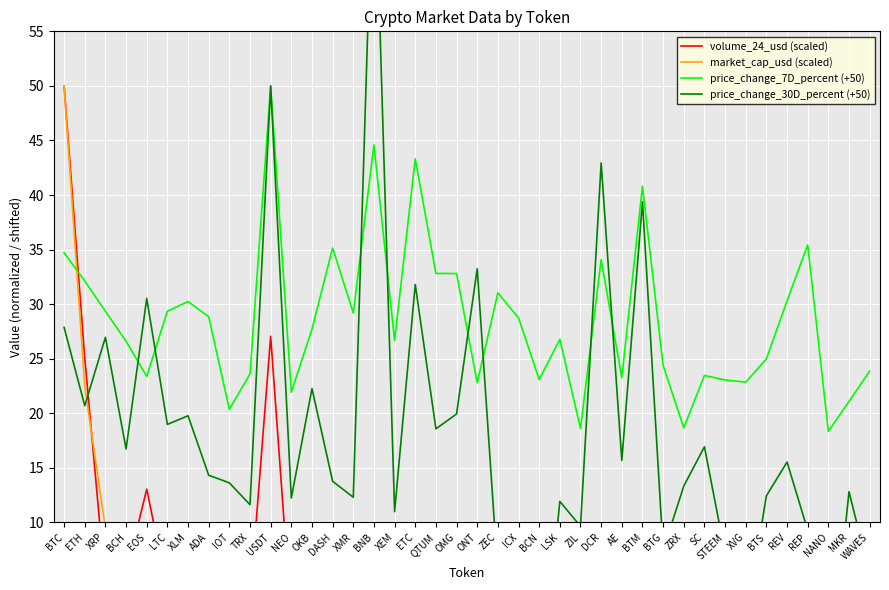

What is the average value of the volume_24_usd (scaled) series?

3.7